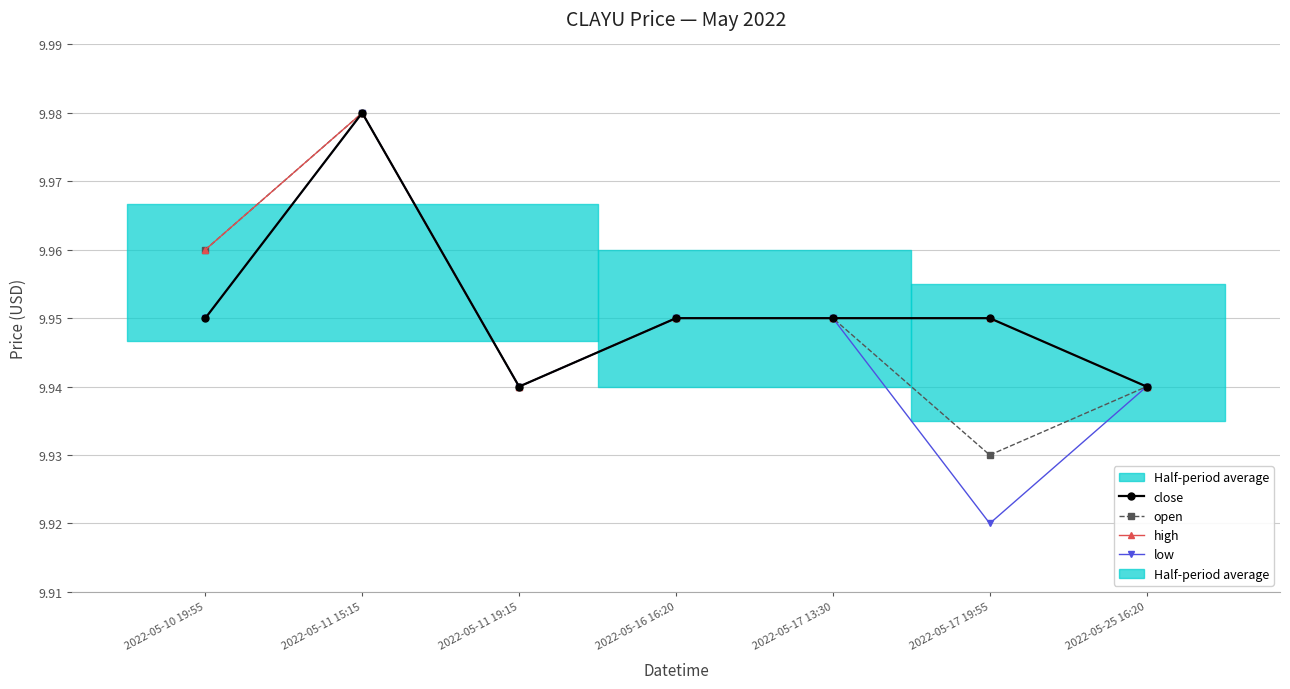

At how many categories does at least one series exceed 9?

7